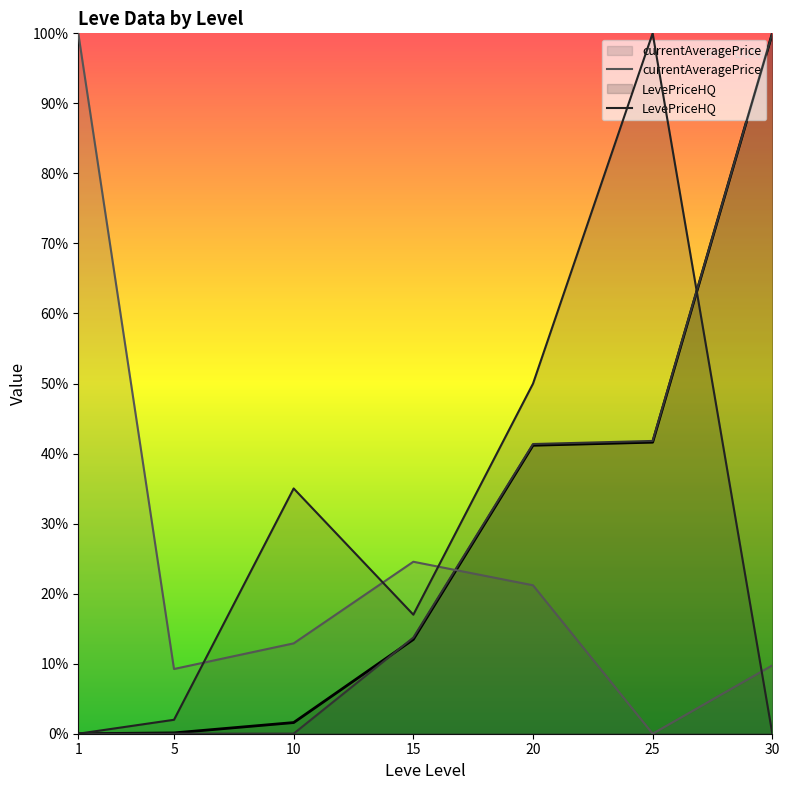

How many lines are shown in the chart?

4